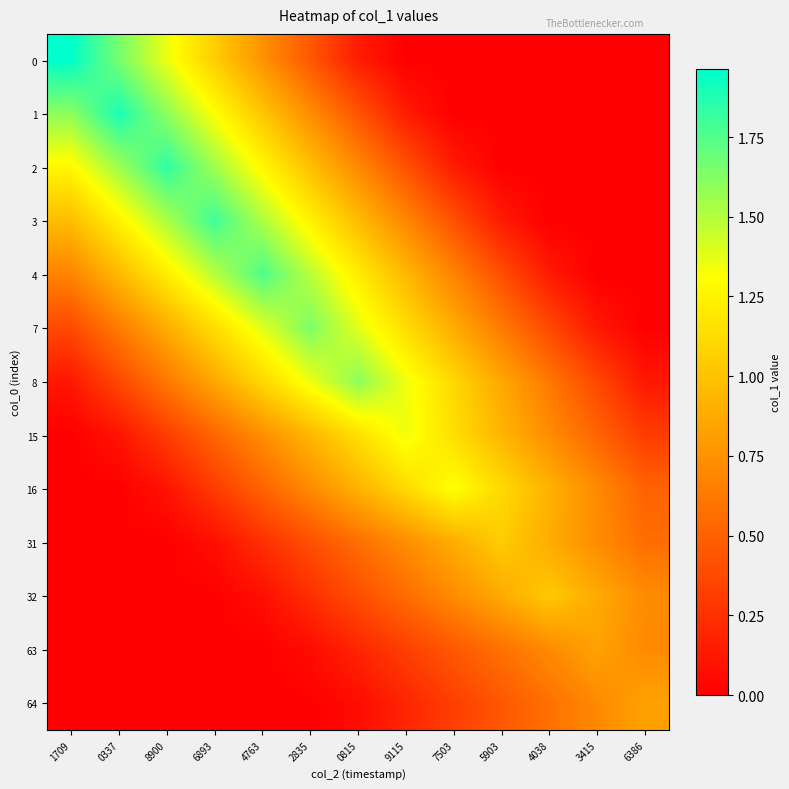

Which label corresponds to the largest value in the chart?

1709